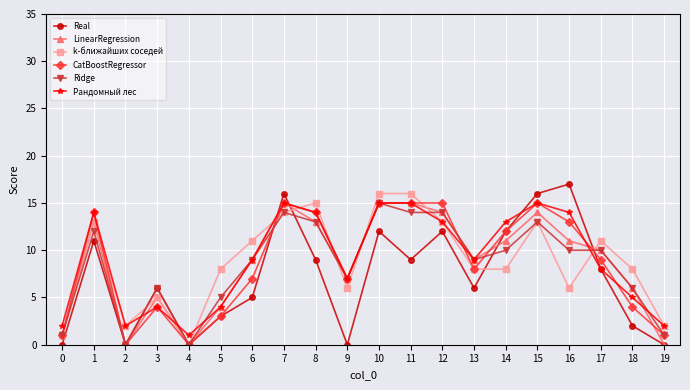

The value of Ridge at 9 is 7. True or false?

True